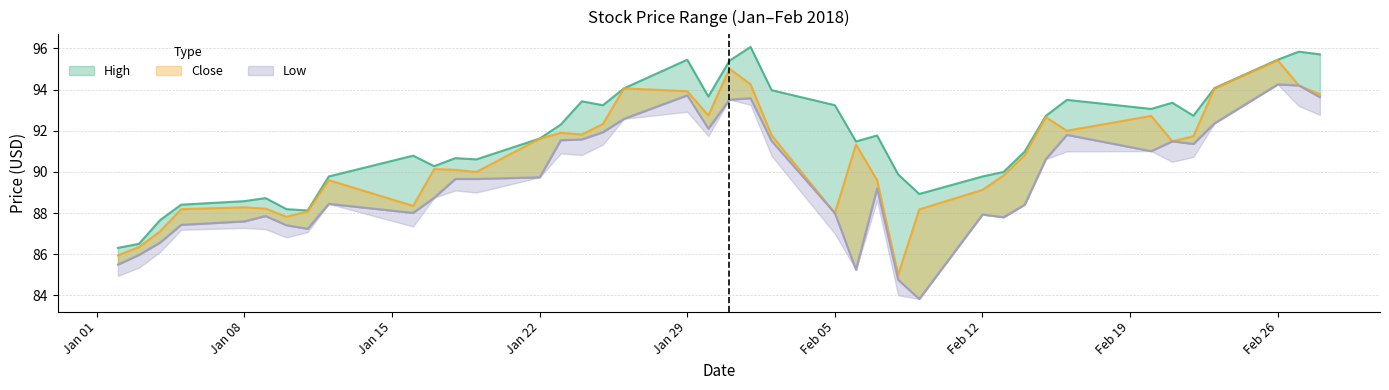

How many interior local valleys does the Close series have?

9